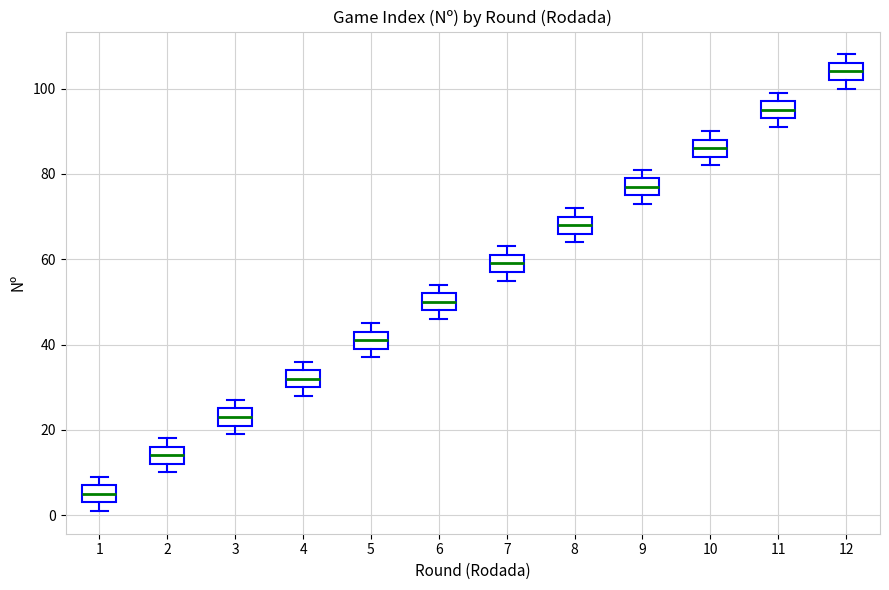

Where does the median line of the box at x = 5 sit on the y-axis? The values are not printed on the chart, so give them approximately, as read against the axis.

42